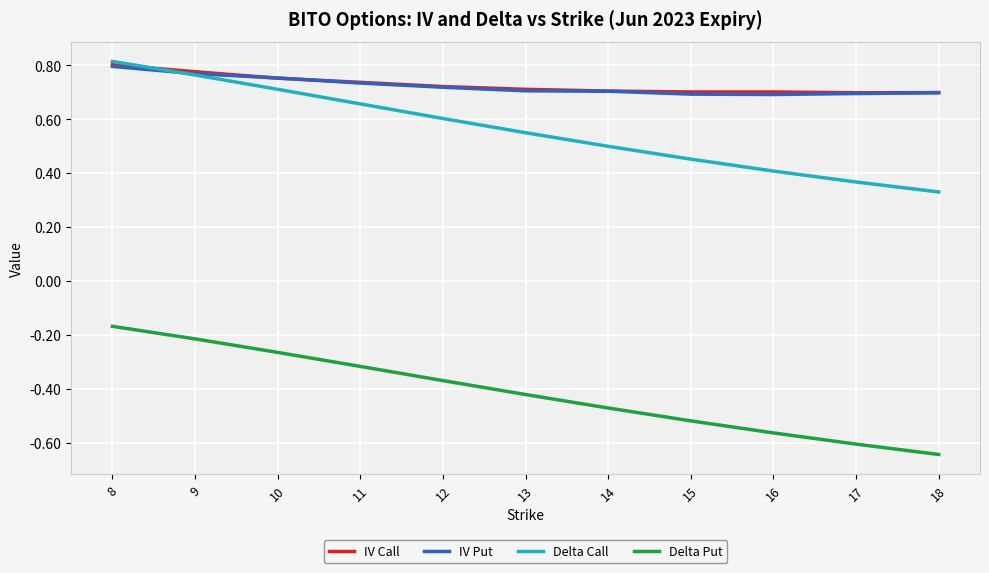

How many times do IV Call and Delta Call cross each other?

1